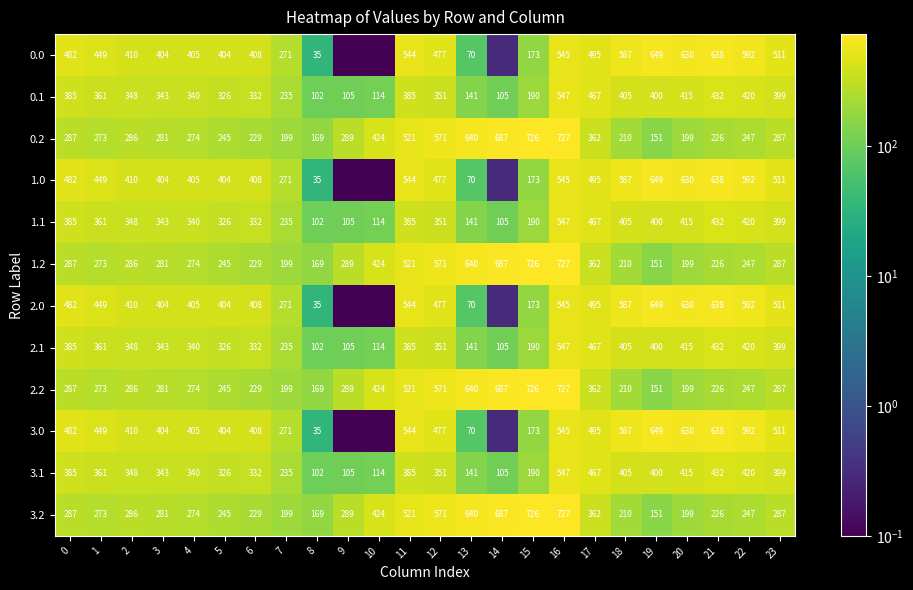

What is the spread (max minus min) of values at 19?

498.0